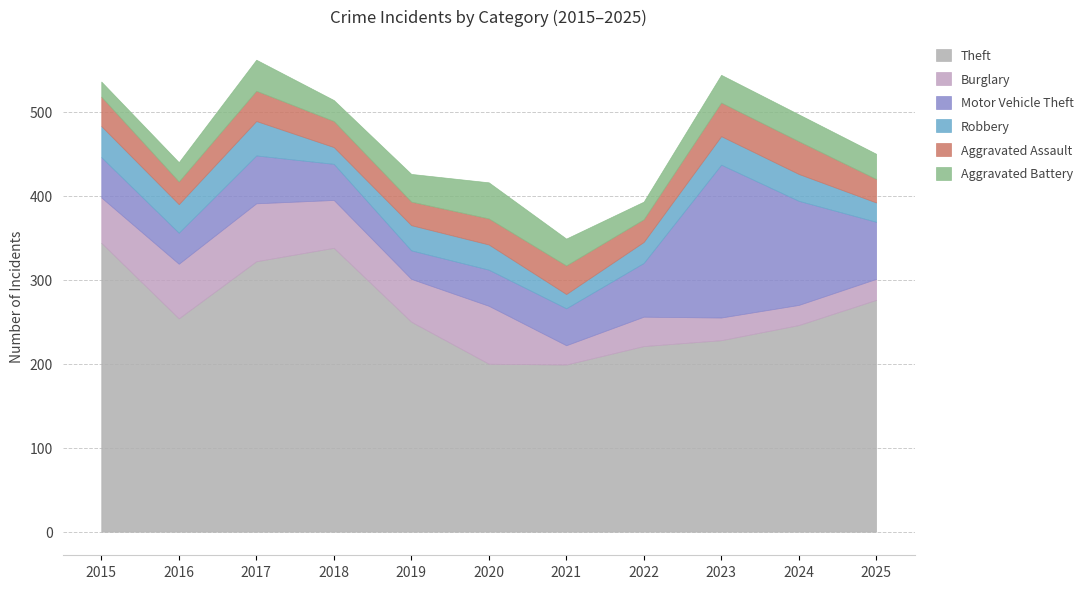

At which label is Motor Vehicle Theft closest to 108?

2024